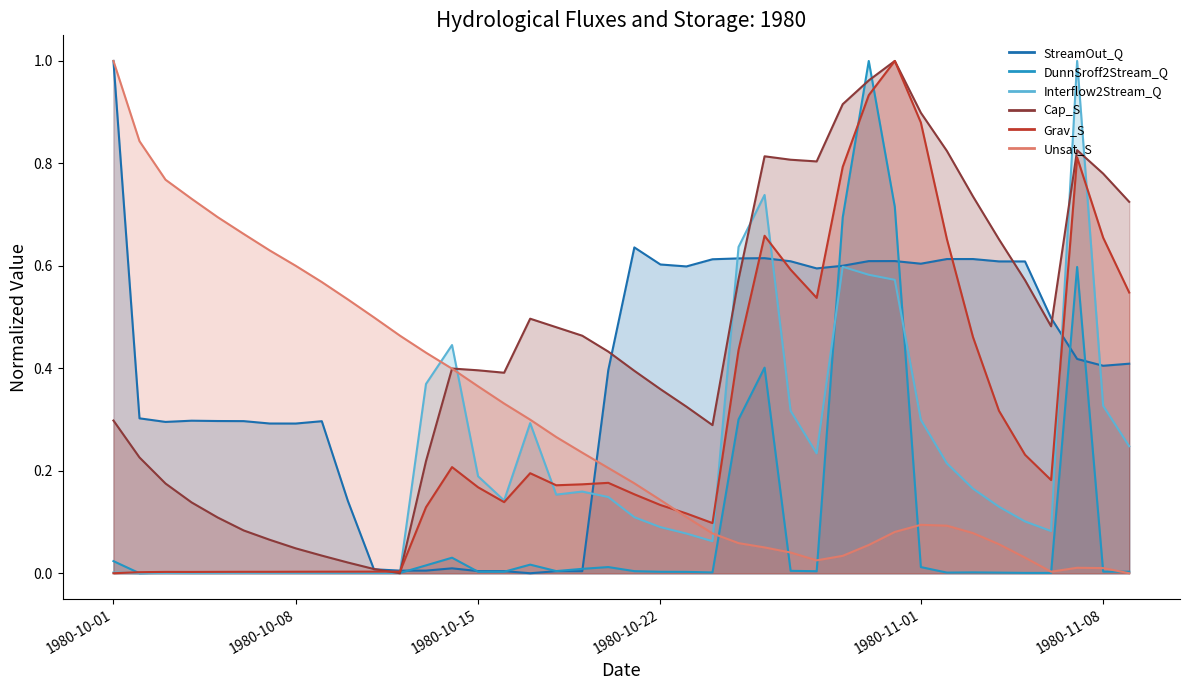

What is the label of the 7th point from the right?

1980-11-03